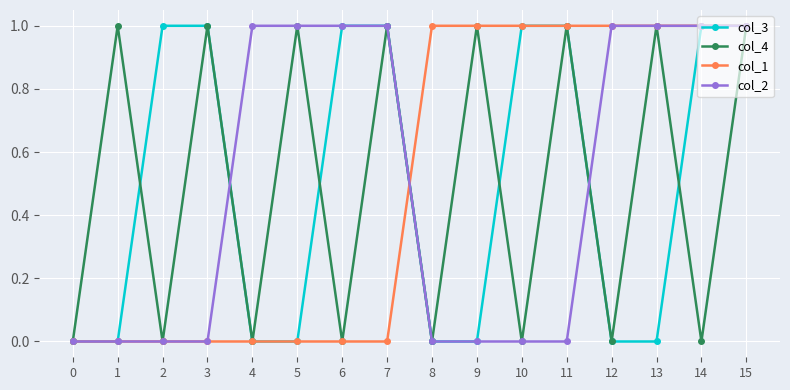

The col_1 series shows 0 at 7. True or false?

True